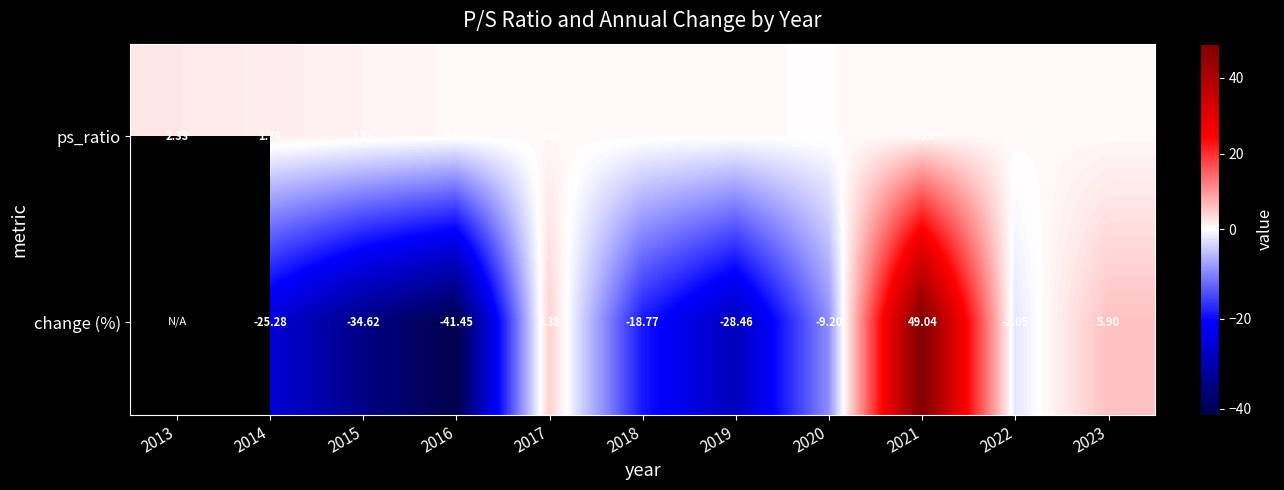

Is the value of change (%) at 2014 greater than the value of ps_ratio at 2022?

No